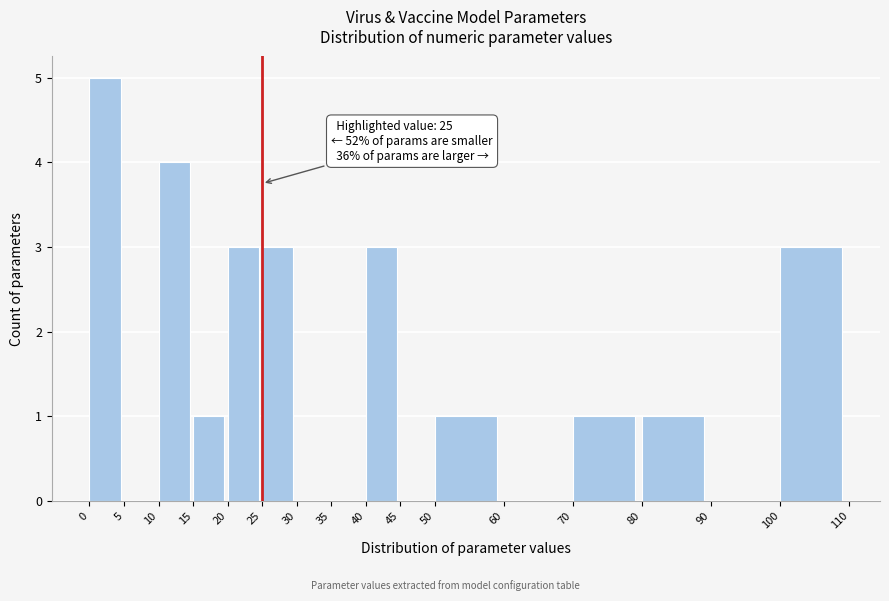

Which range on the x-axis has the tallest bar?

0 to 5